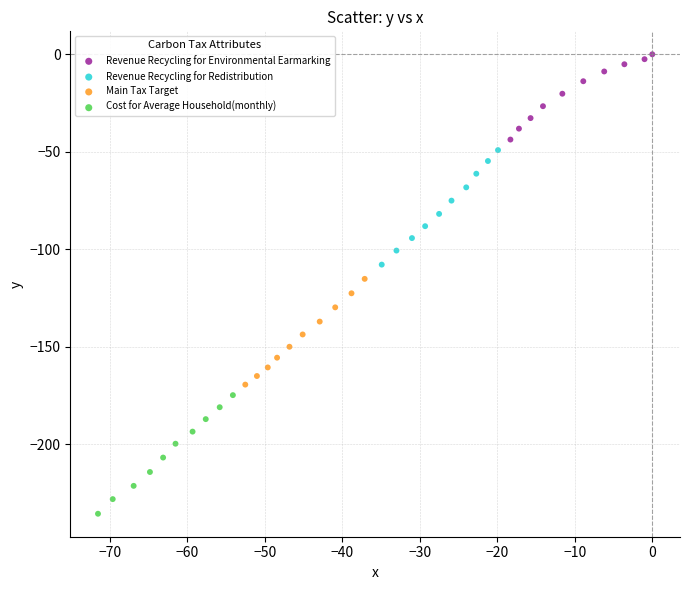

Which series contains the highest Y value?

Revenue Recycling for Environmental Earmarking